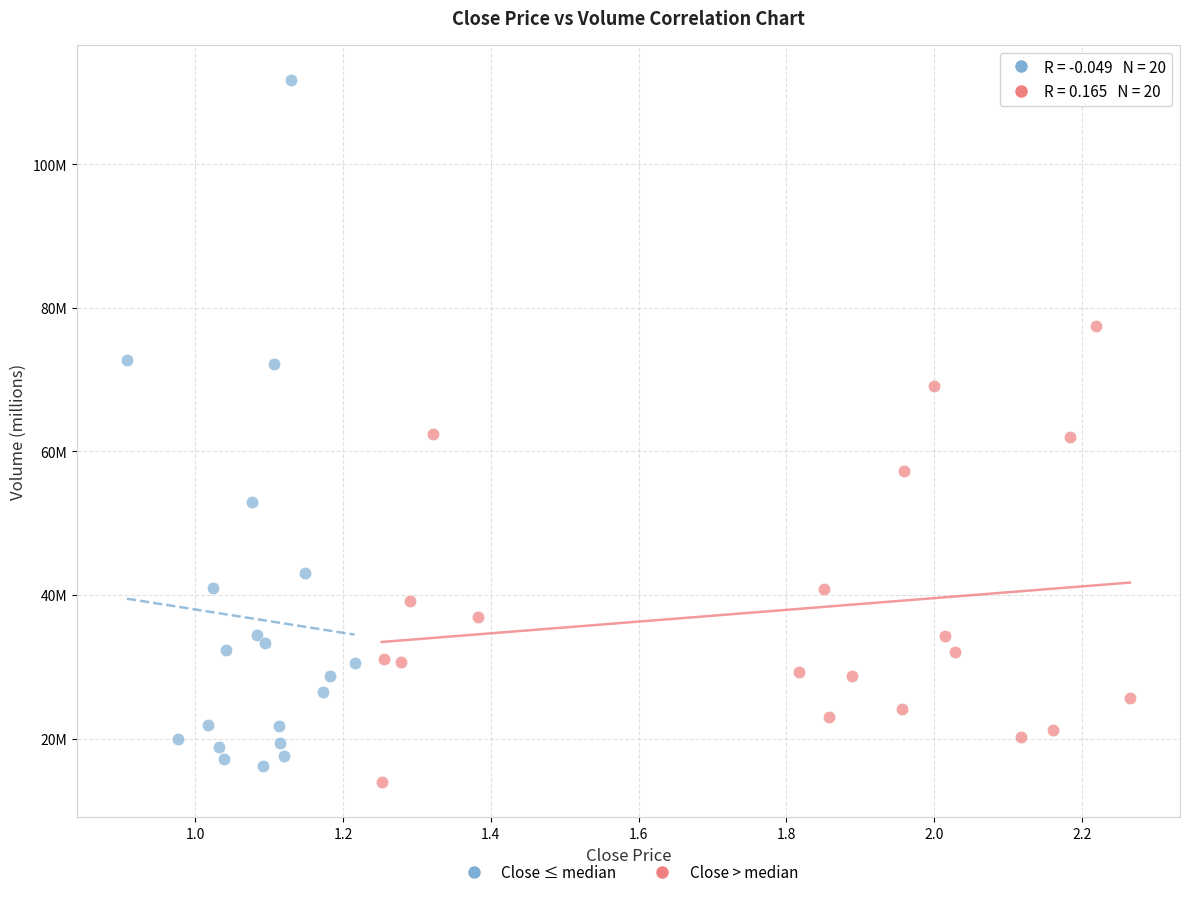

What are all the series names shown in the legend?

Close ≤ median, Close > median